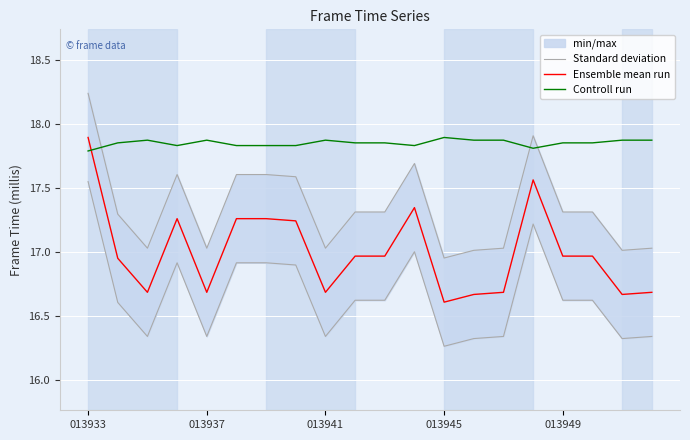

Is it true that Ensemble mean run equals 9.3 at 7?

False